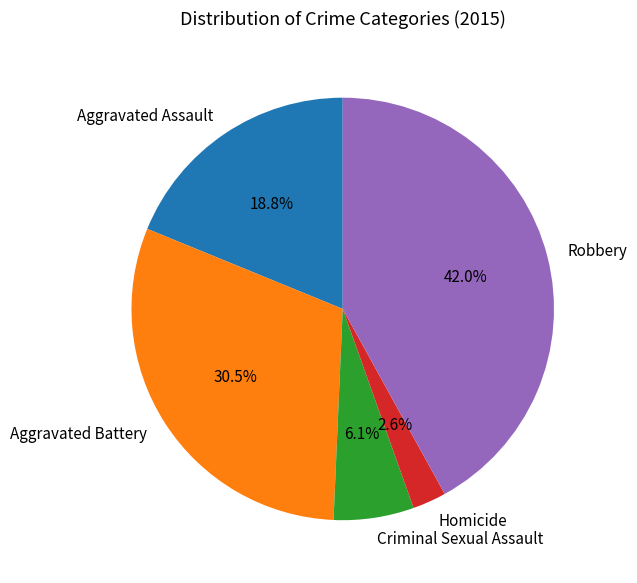

Between Aggravated Assault and Homicide, which is larger?

Aggravated Assault